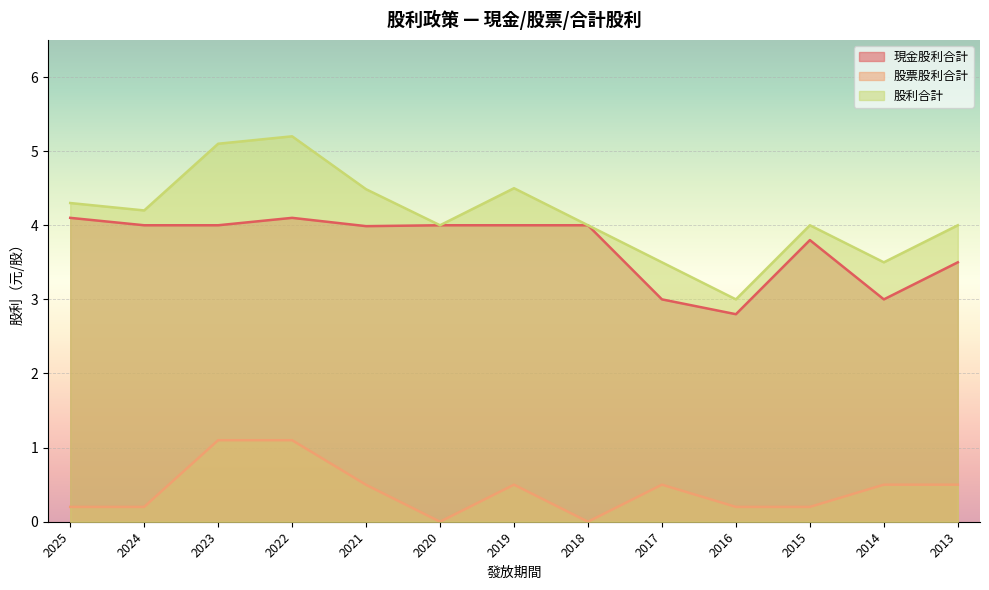

In 現金股利合計, how many points are lower than both neighbors (excluding endpoints)?

3